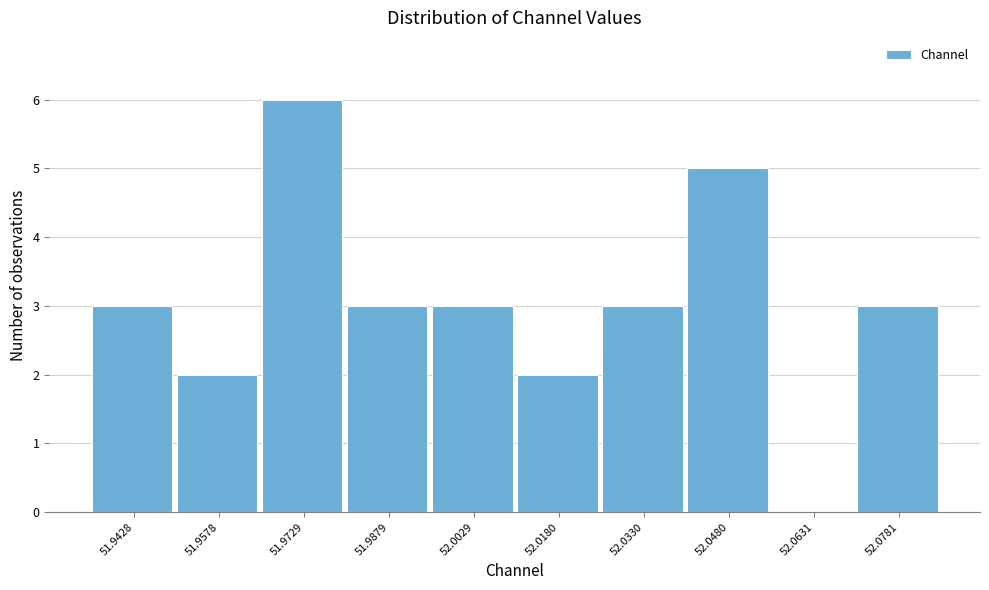

Reading left to right, extract all data points from this chart.

51.9428=3	51.9578=2	51.9729=6	51.9879=3	52.0029=3	52.0180=2	52.0330=3	52.0480=5	52.0631=0	52.0781=3